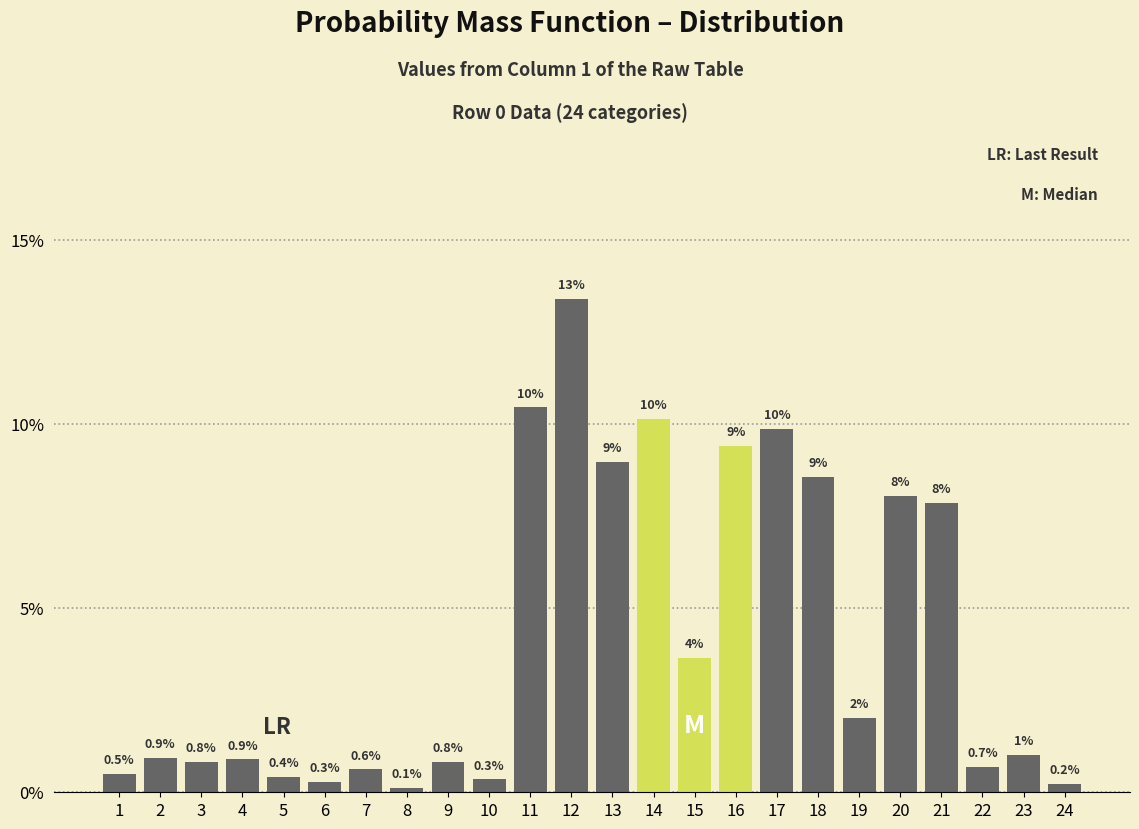

Does the chart contain any negative values?

No